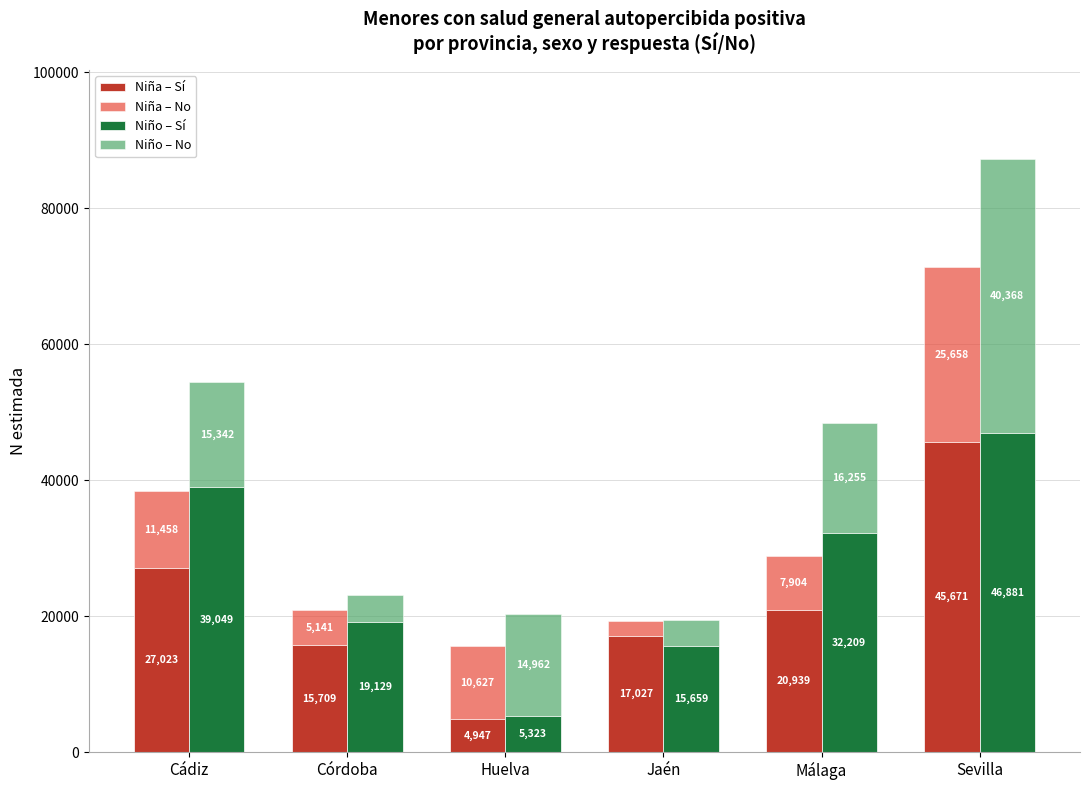

At which label does Niña – Sí reach its peak?

Sevilla